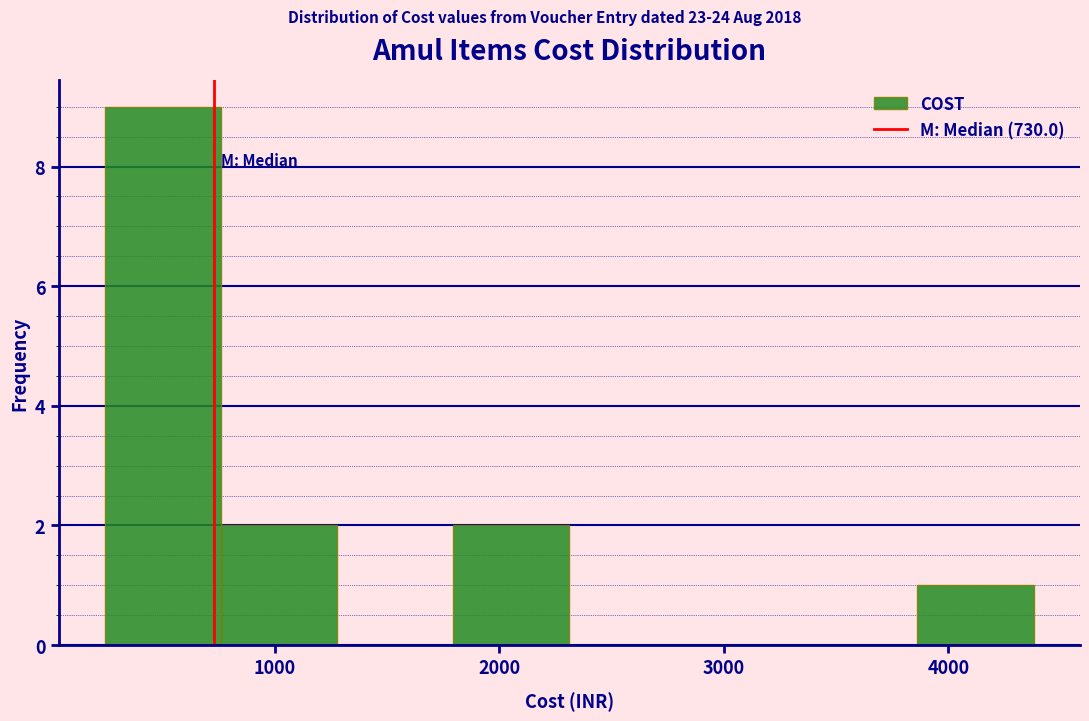

Over which range of the x-axis is the bar tallest?

200 to 800